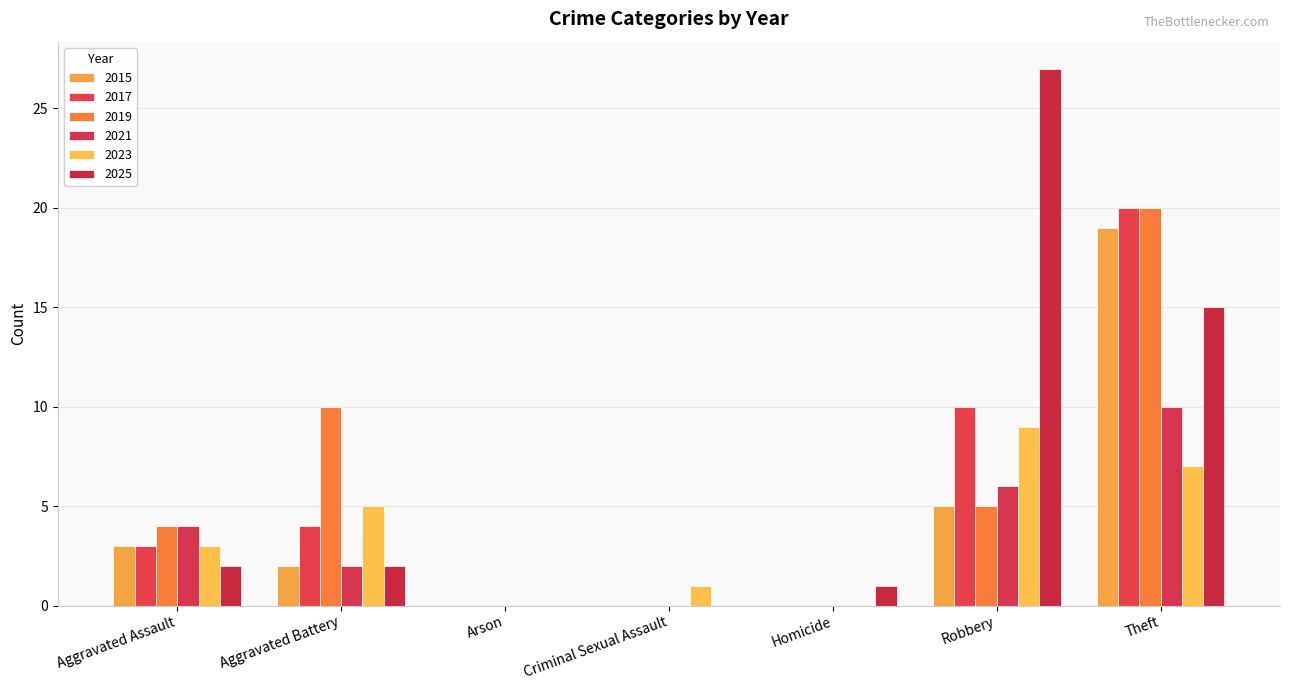

At which category is the sum across all series the highest?

Theft